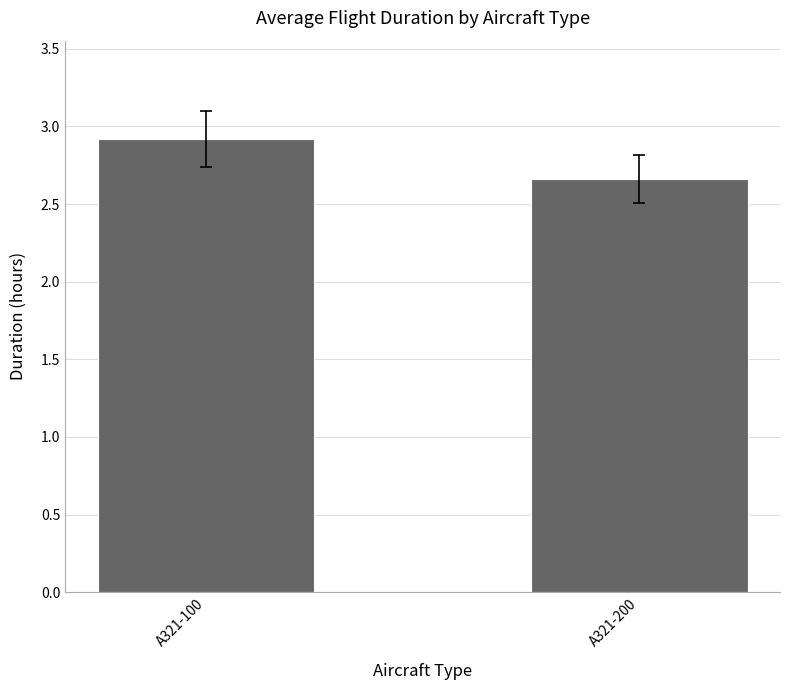

Count the number of data series in this chart.

1